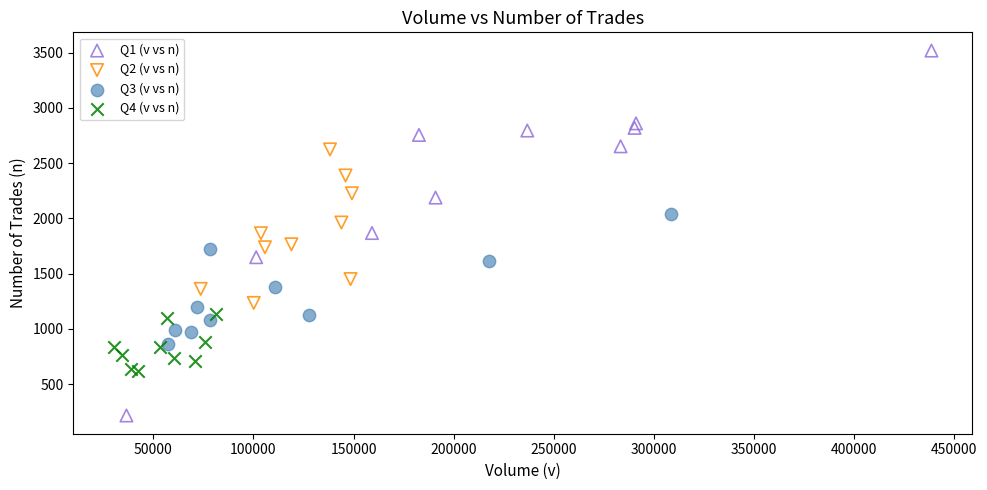

What are all the series names shown in the legend?

Q1 (v vs n), Q2 (v vs n), Q3 (v vs n), Q4 (v vs n)